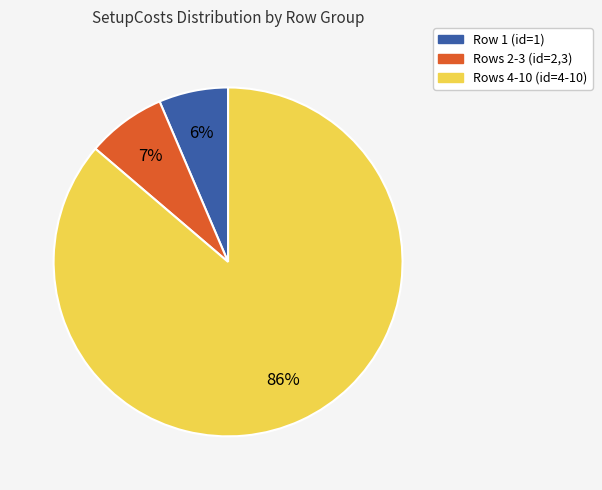

Count the number of slices in the pie.

3